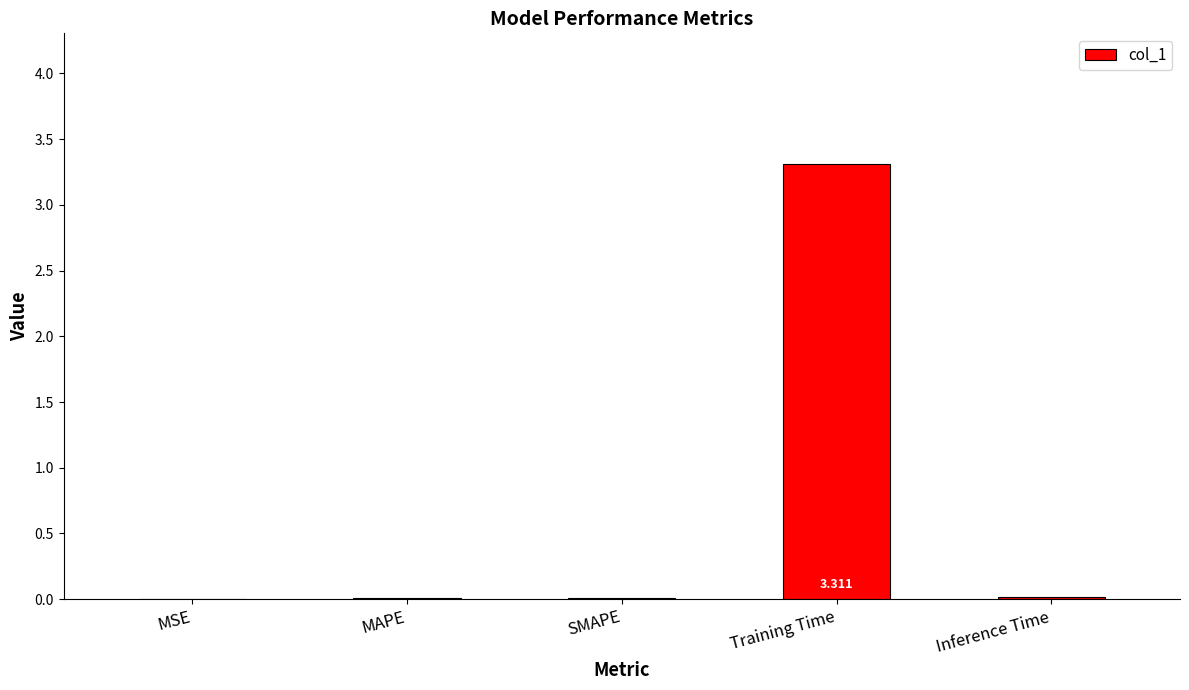

Which has a higher value, SMAPE or Training Time?

Training Time